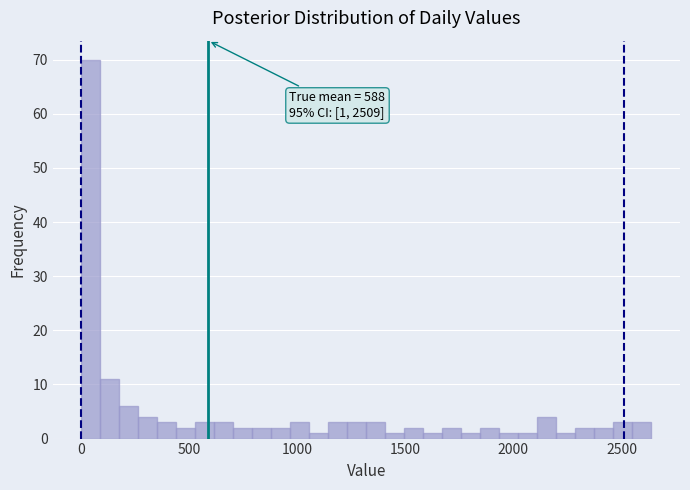

Around what value on the x-axis is the tallest bar? Give the approximate position of its centre, as read against the axis.

50